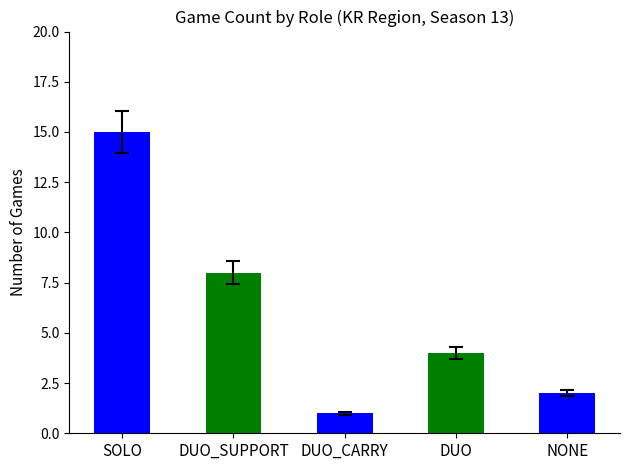

What is the label of the 5th bar from the left?

NONE